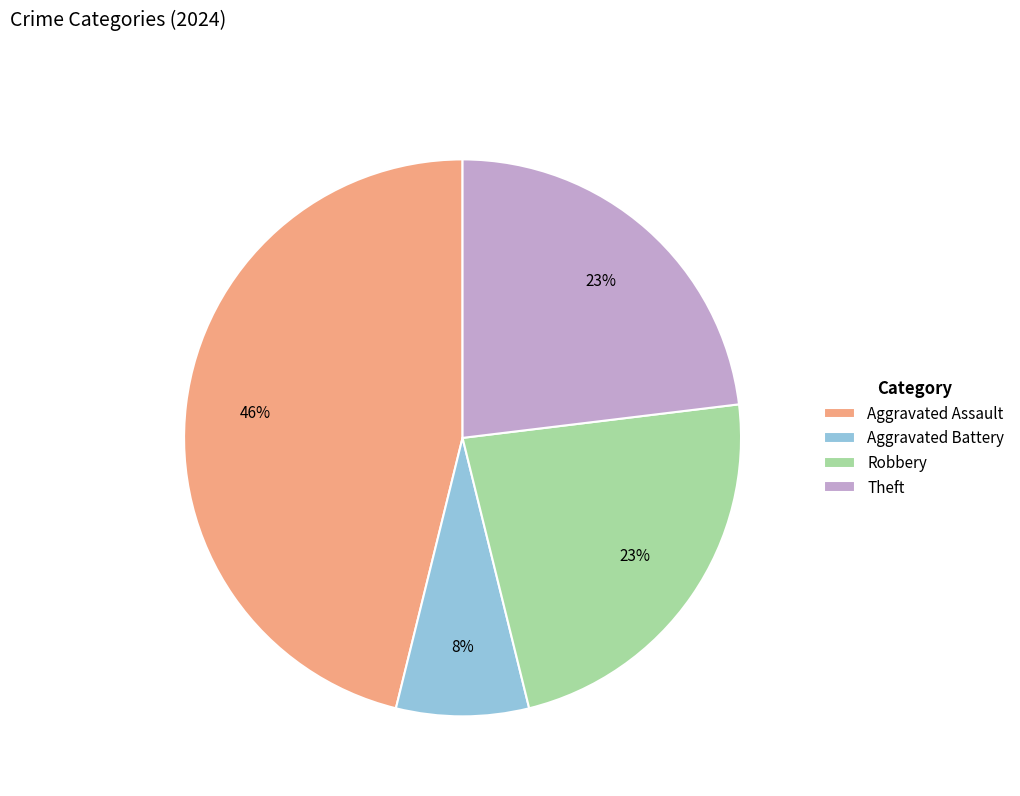

How many segments does this pie chart have?

4